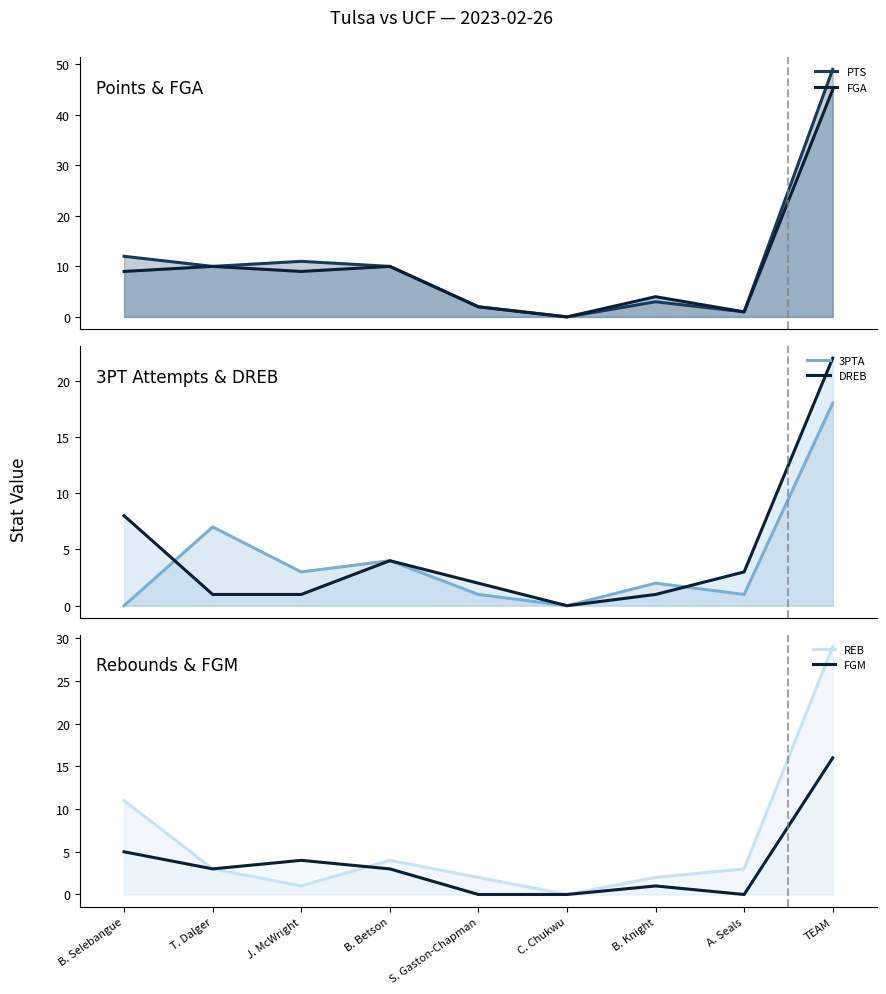

Is it true that DREB line equals 2 at S. Gaston-Chapman?

True